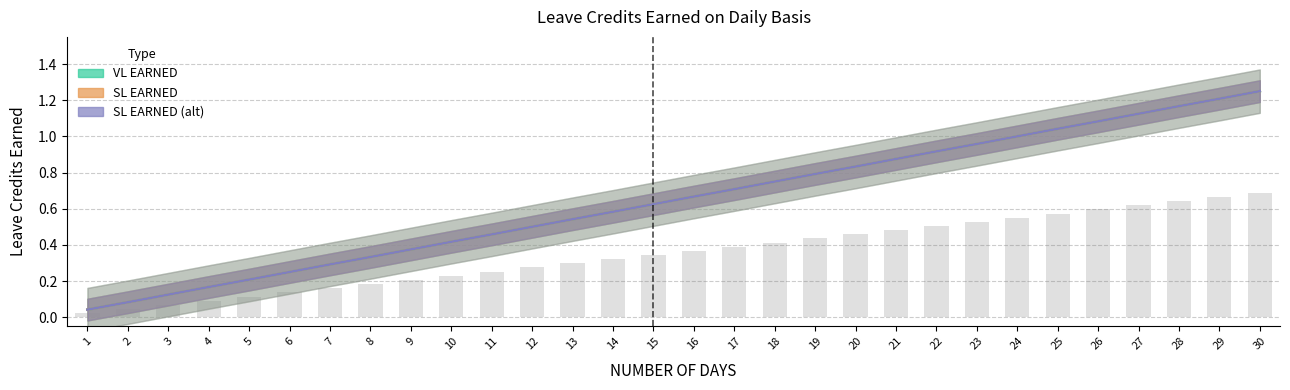

Which series has the widest spread of values?

VL EARNED